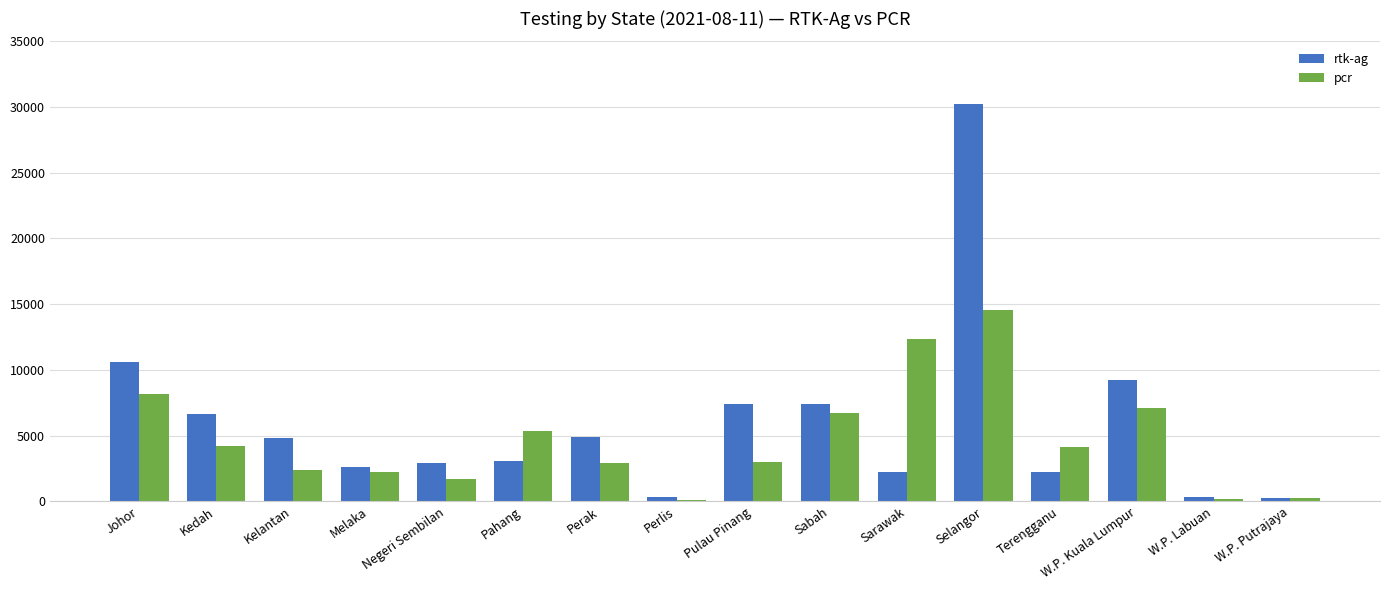

Between Melaka and Sabah, which series saw the biggest shift?

rtk-ag